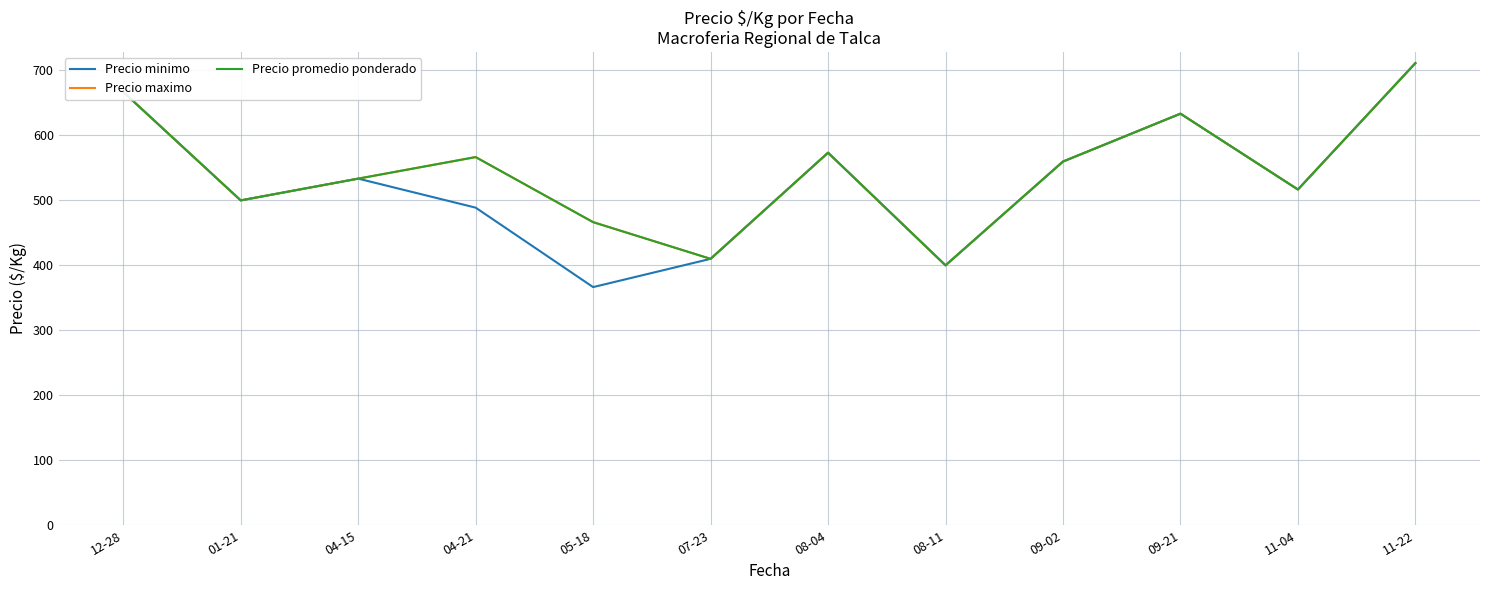

How many lines are shown in the chart?

3